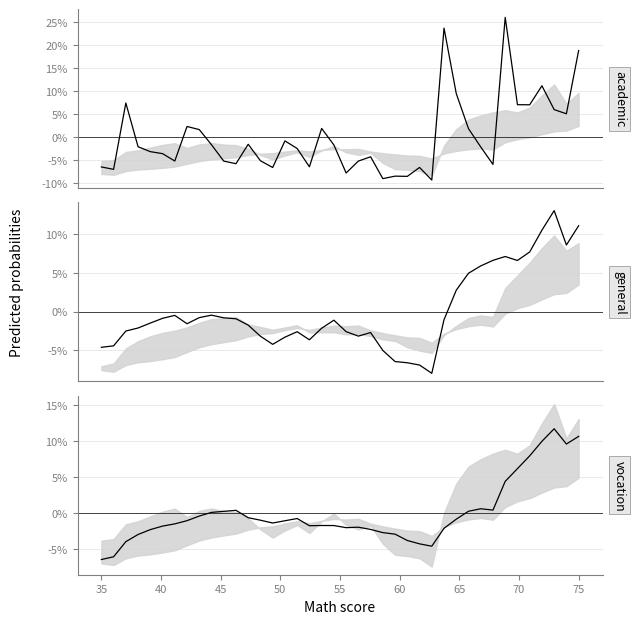

List the series in order of their peak value, highest first.

academic center, general center, vocation center